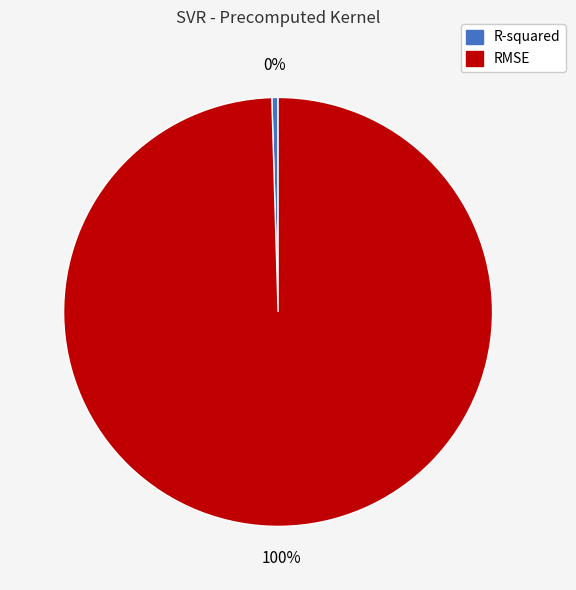

Which category has the biggest portion of the pie?

RMSE